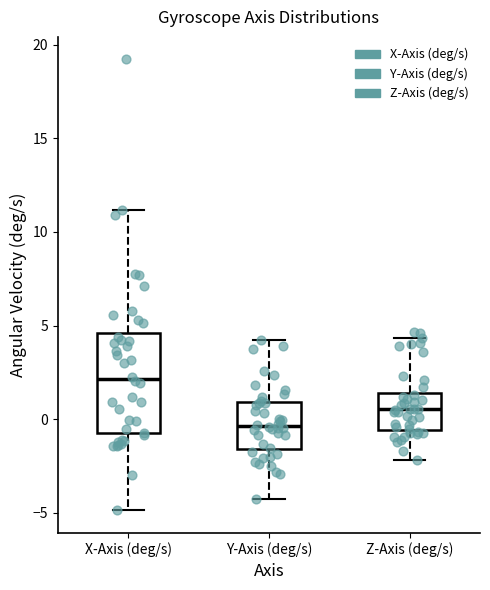

Which box's median line is the lowest?

Y-Axis (deg/s)